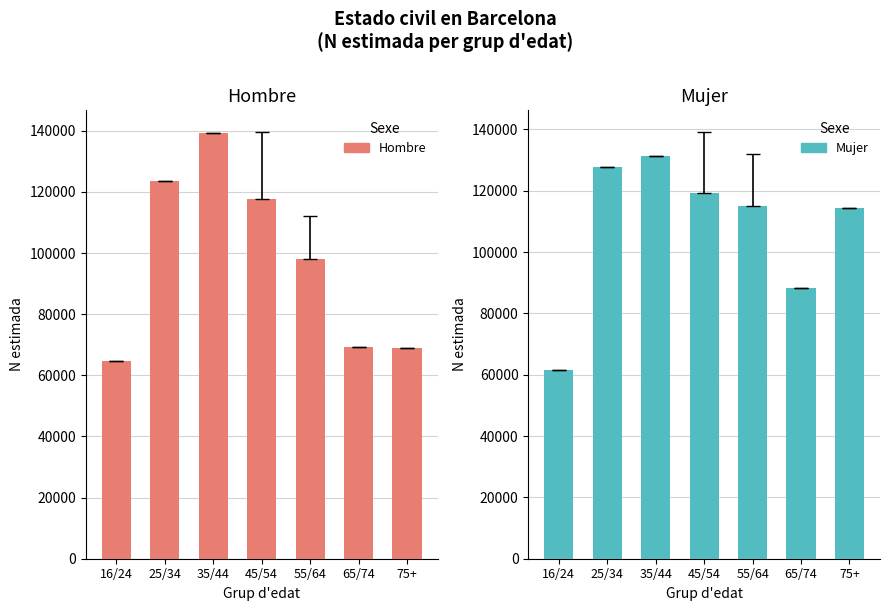

How many groups of bars are there?

7